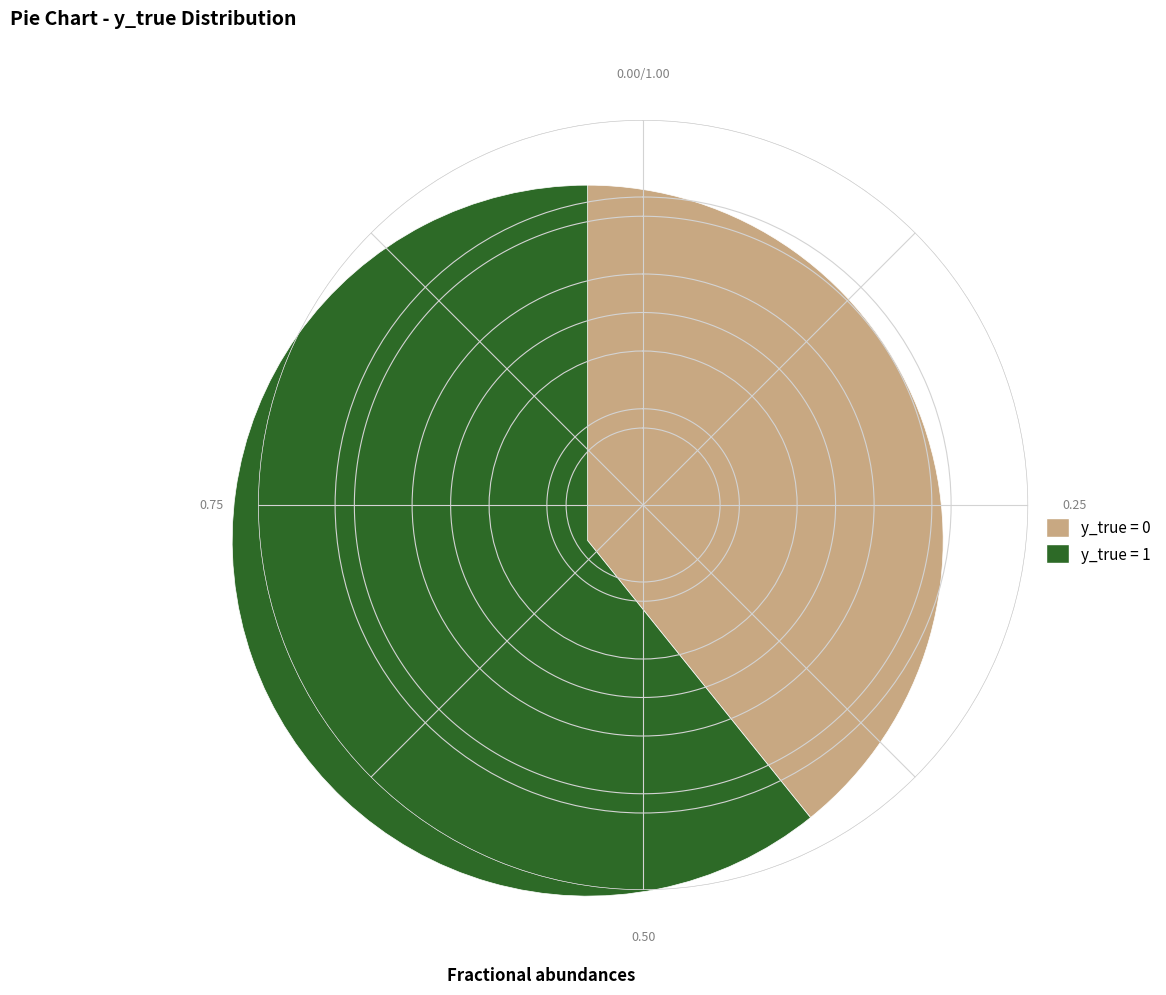

True or false: y_true = 0 accounts for 51% of the total.

False